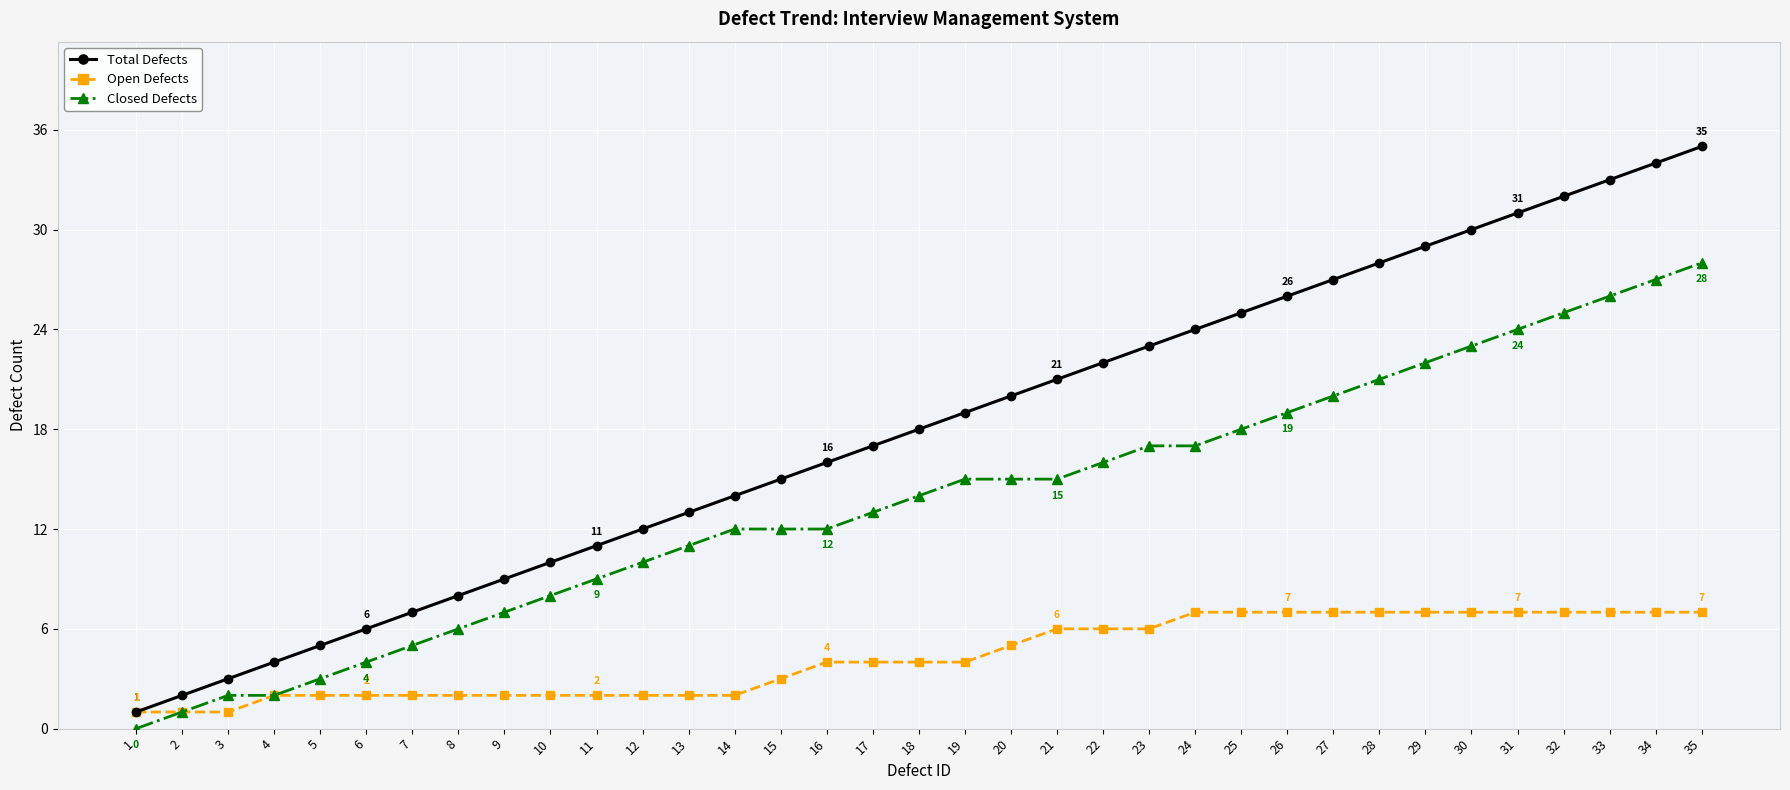

What is the sum of the Open Defects values at 2 and 23?

7